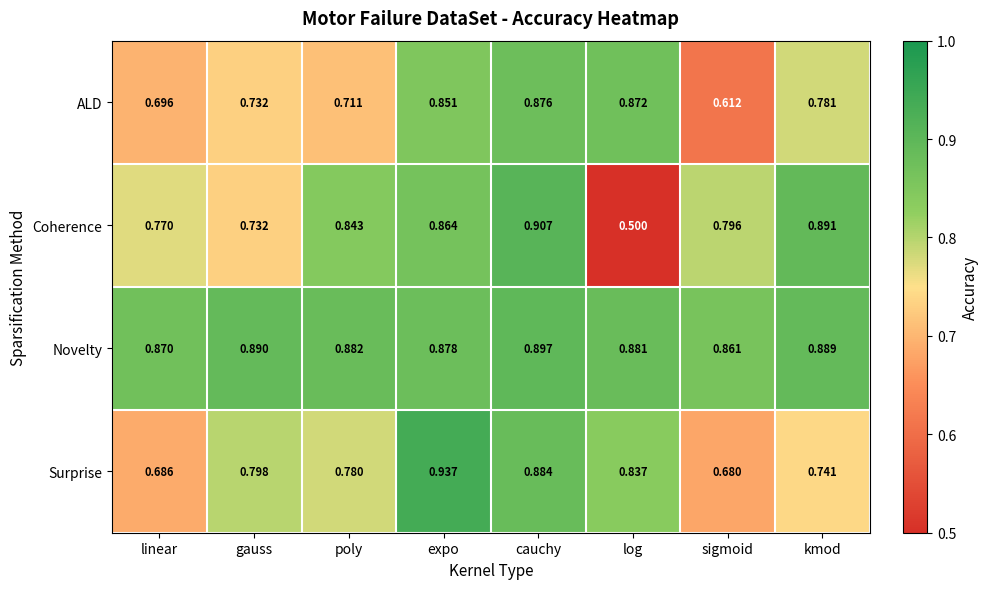

Rank the series by their maximum value, from highest to lowest.

Surprise, Coherence, Novelty, ALD